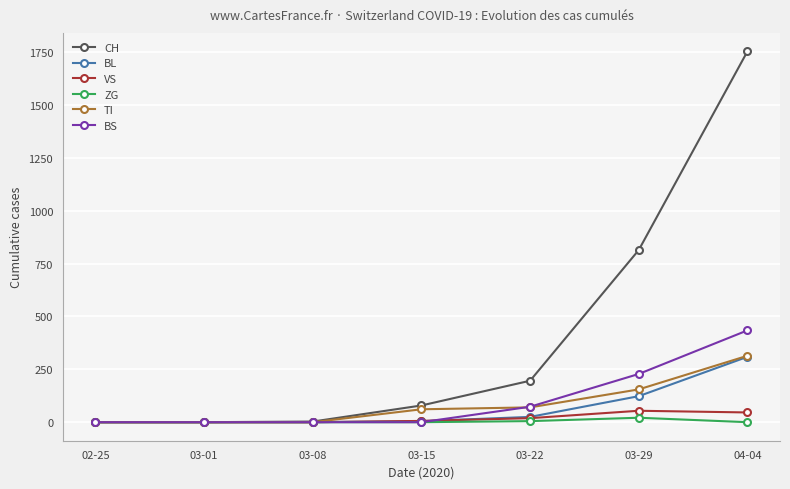

What are all the series names shown in the legend?

CH, BL, VS, ZG, TI, BS